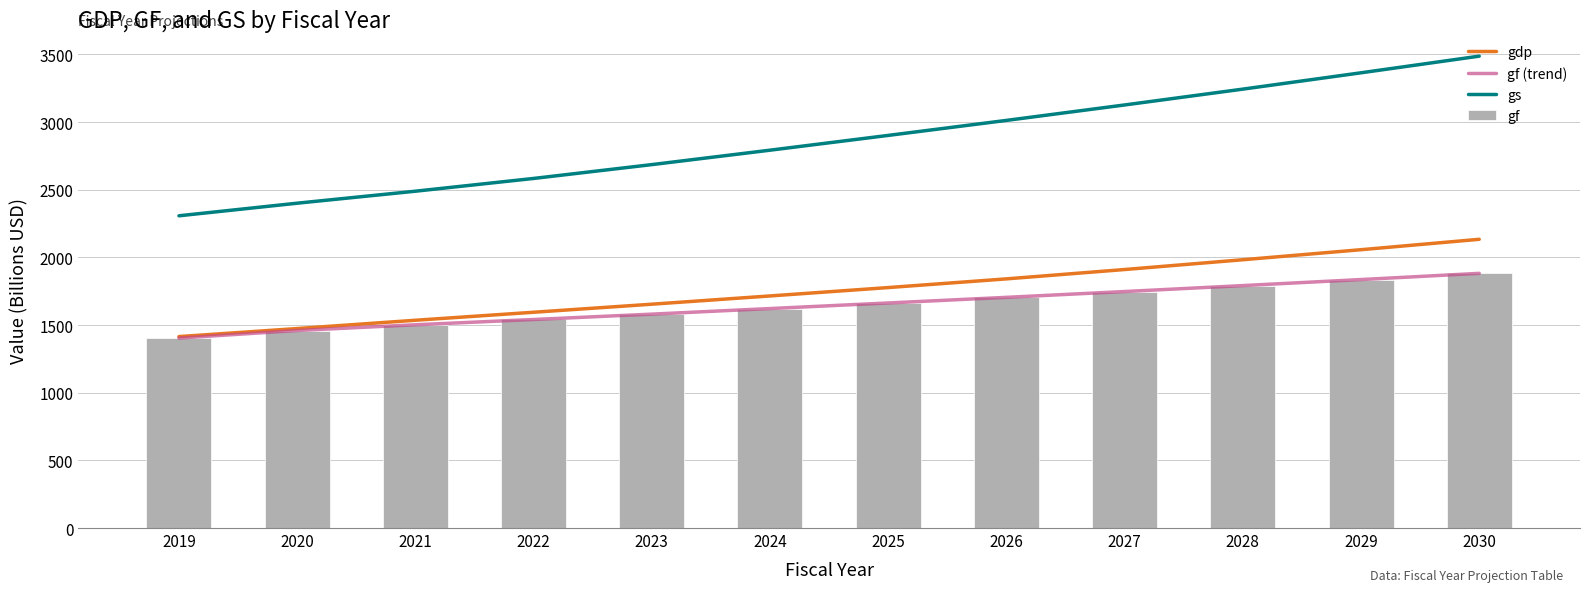

What is the smallest value displayed?

1403.5